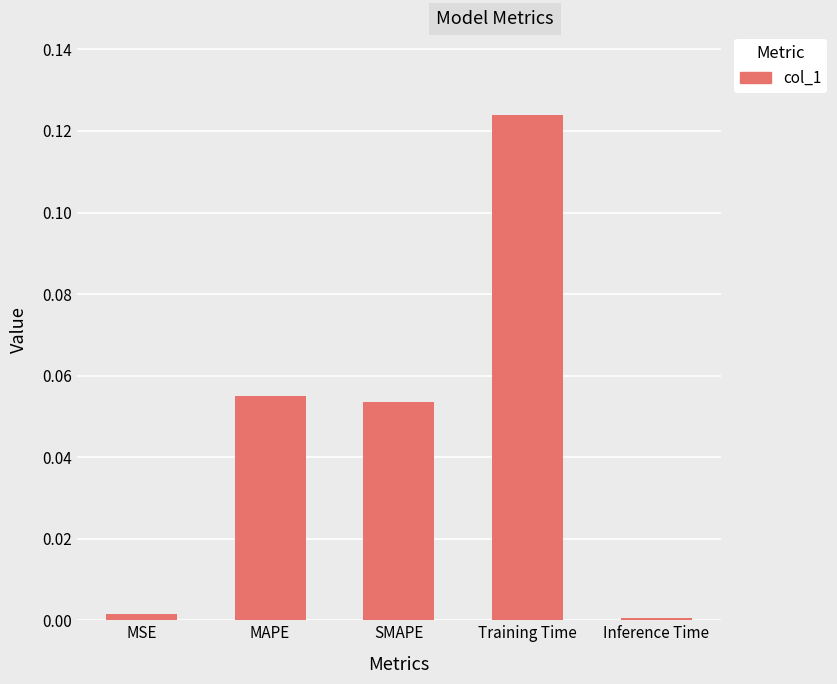

The chart shows a value of 0.0 at MSE. True or false?

True